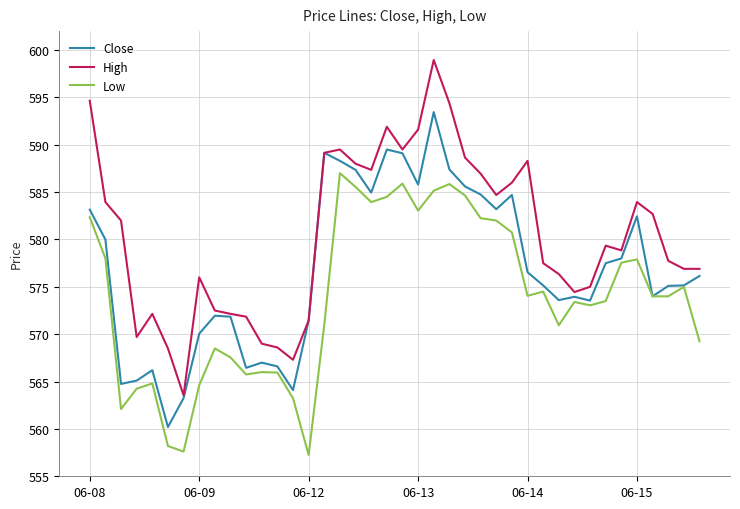

True or false: High and Low cross at least once.

False